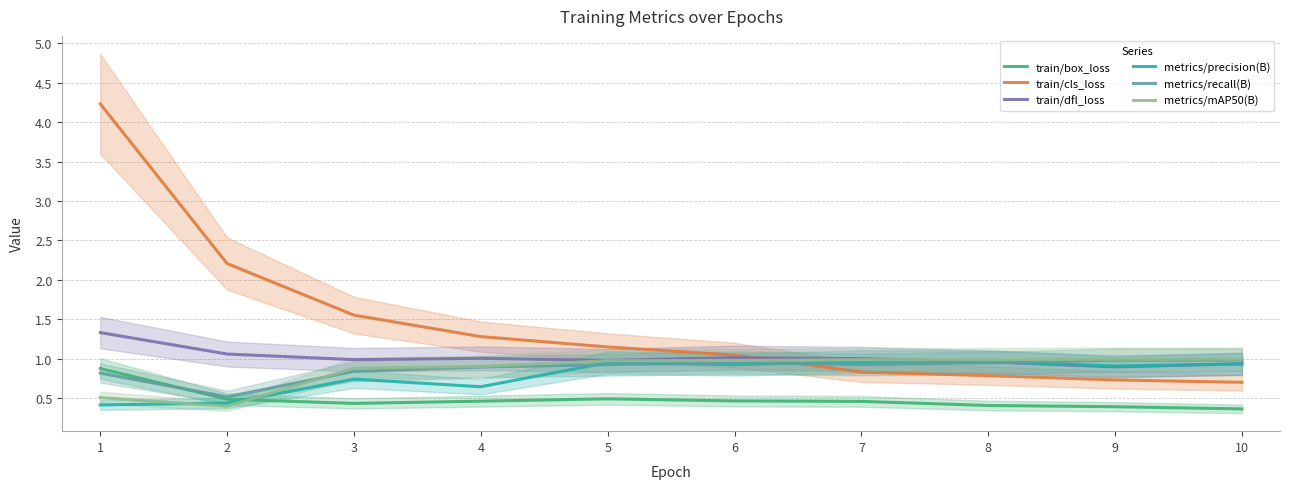

What are all the series names shown in the legend?

train/box_loss, train/cls_loss, train/dfl_loss, metrics/precision(B), metrics/recall(B), metrics/mAP50(B)